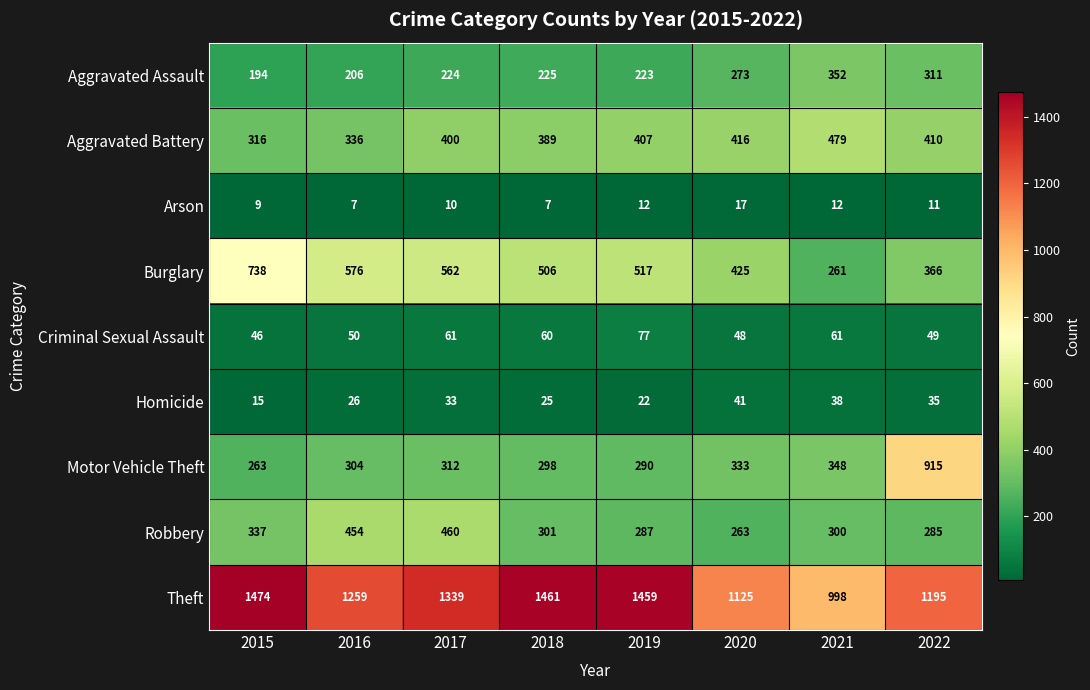

What is the total value across all series at 2021?

2849